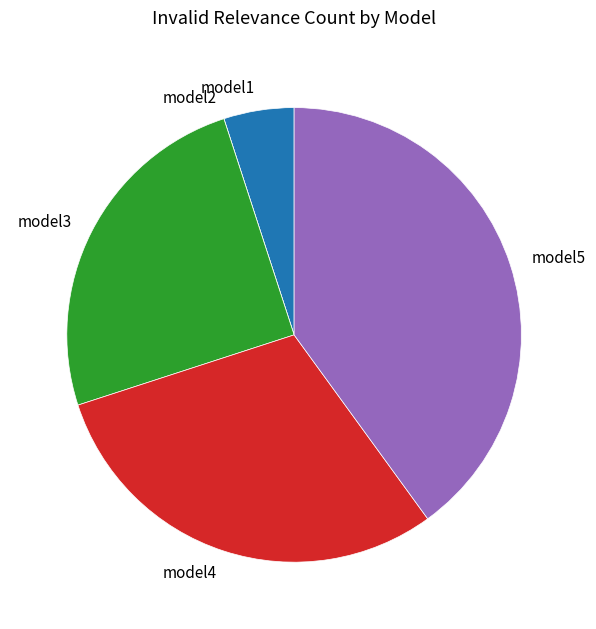

Is there a majority slice in this chart?

No